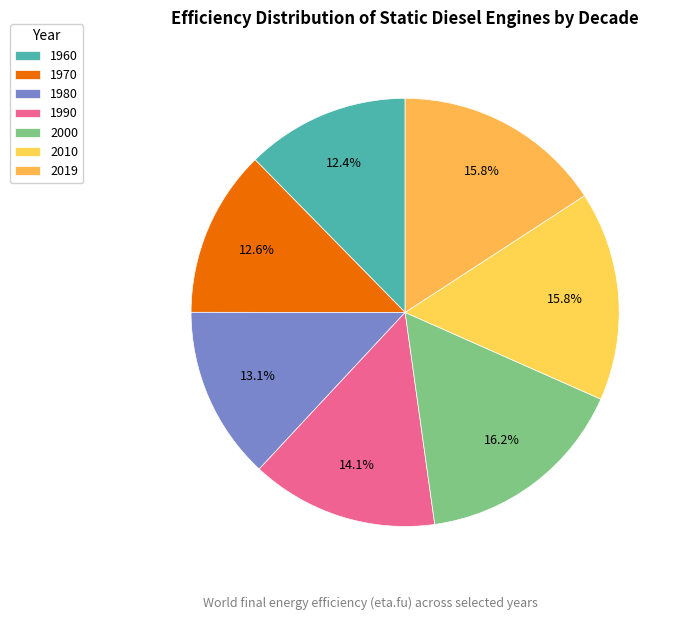

To the nearest percent, what portion does 1980 represent?

13%